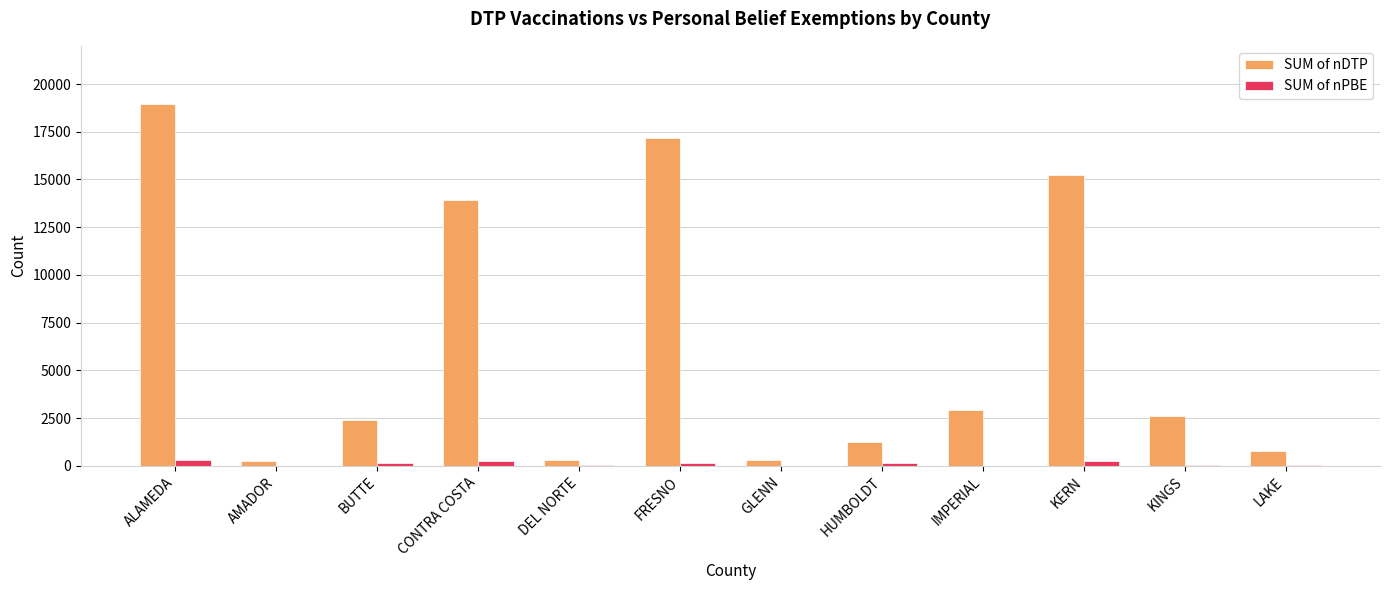

Between HUMBOLDT and LAKE, which series saw the biggest shift?

SUM of nDTP